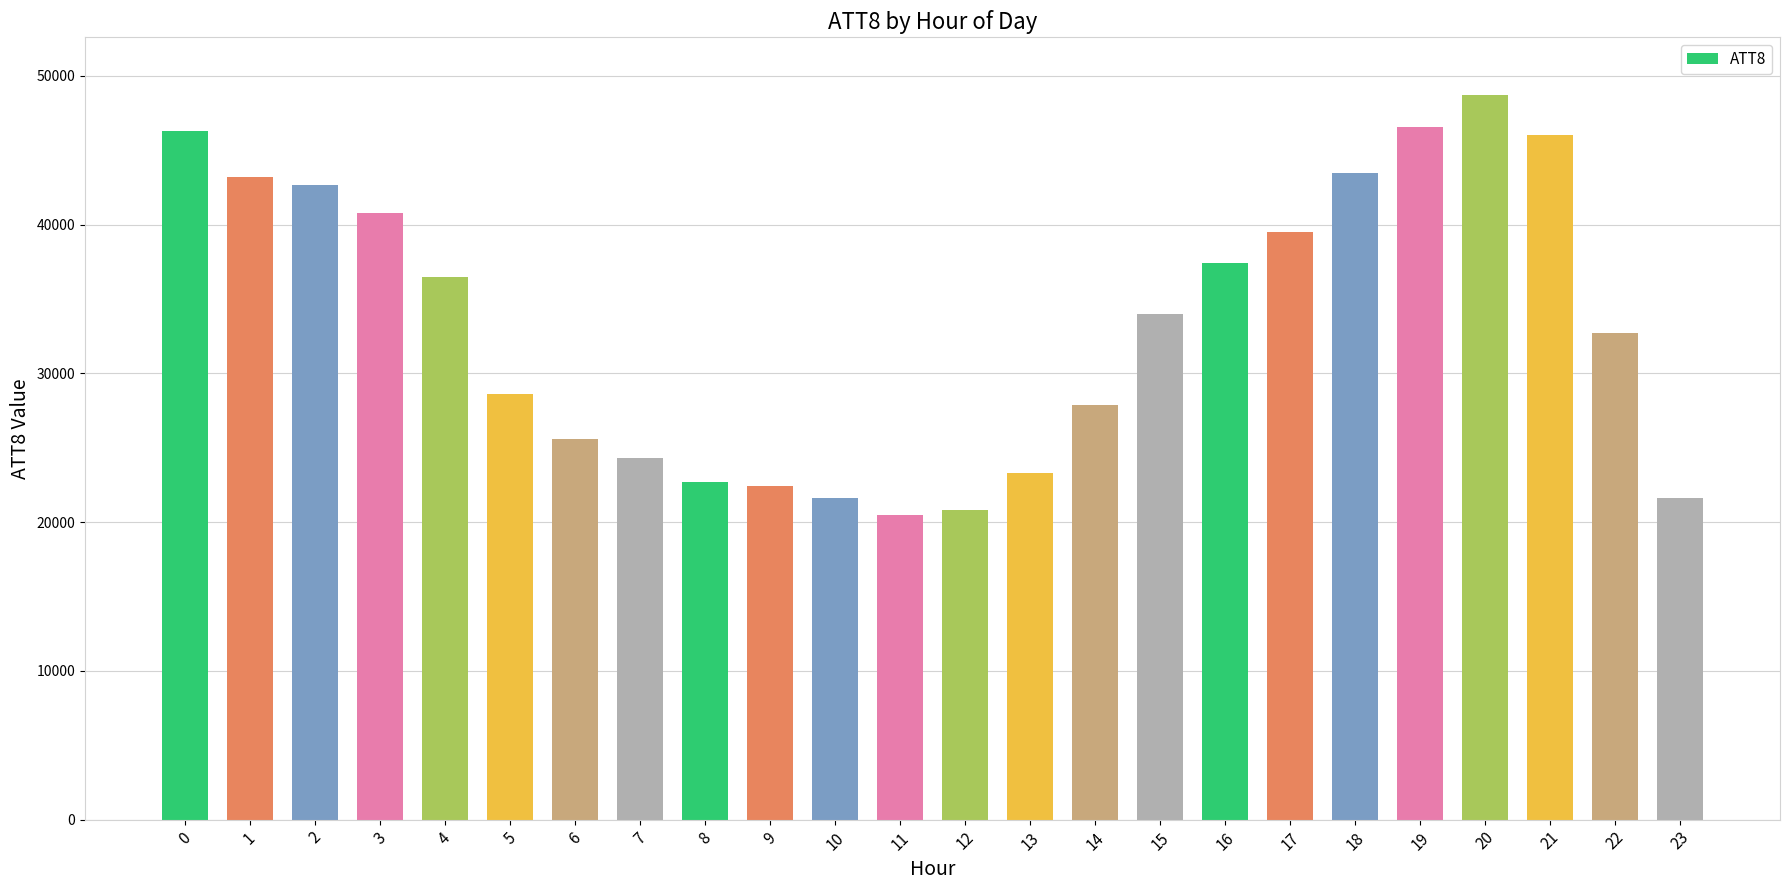

At which category does the chart reach its peak across all series?

20